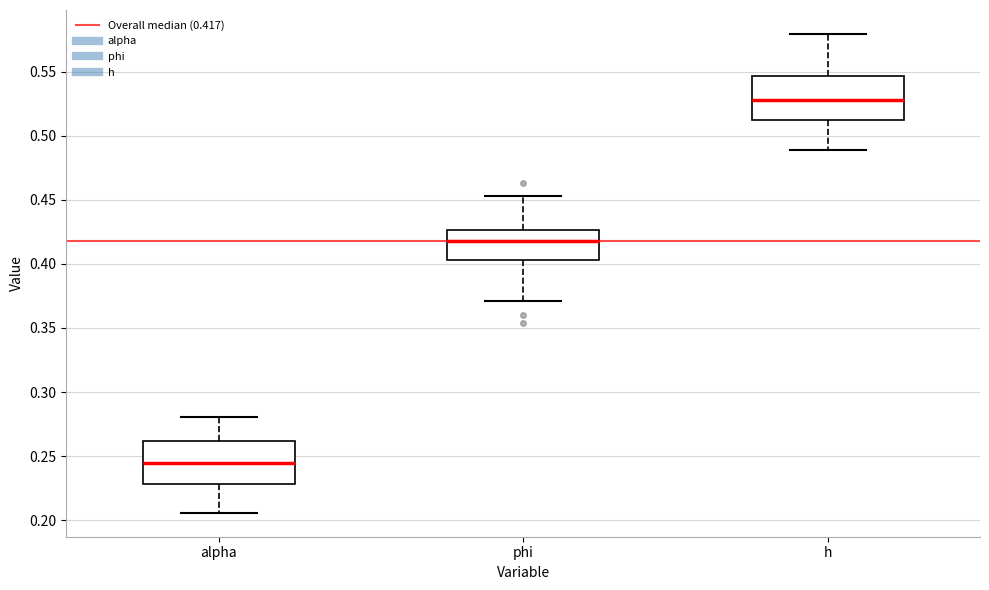

Reading left to right, transcribe this box plot: for each box, give where its median line is, the range the box spans, and where its two whiskers end, as read against the y-axis. The values are not printed on the chart, so give them approximately, as read against the axis.

alpha: median 0.245, box 0.230 to 0.260, whiskers 0.205 to 0.280
phi: median 0.415, box 0.405 to 0.425, whiskers 0.370 to 0.455
h: median 0.530, box 0.515 to 0.545, whiskers 0.490 to 0.580